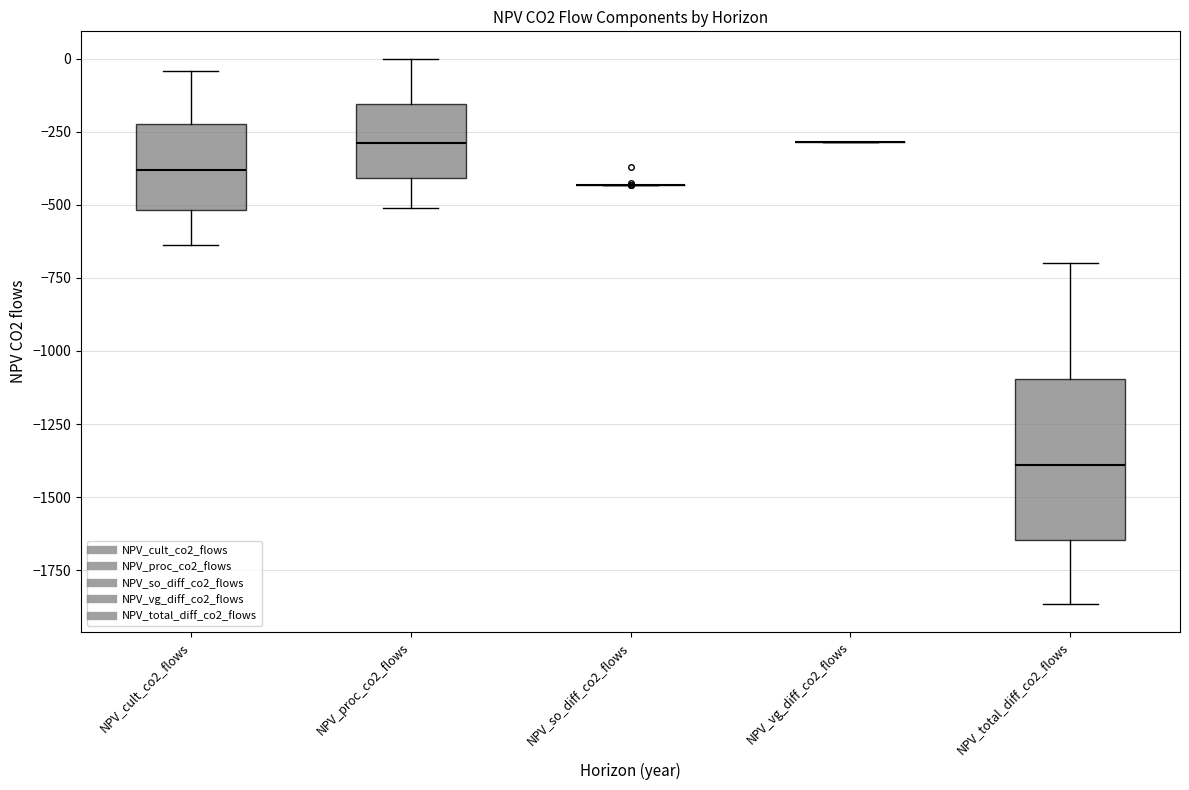

Reading left to right, transcribe this box plot: for each box, give where its median line is, the range the box spans, and where its two whiskers end, as read against the y-axis. The values are not printed on the chart, so give them approximately, as read against the axis.

NPV_cult_co2_flows: median -400, box -500 to -200, whiskers -650 to -50
NPV_proc_co2_flows: median -300, box -400 to -150, whiskers -500 to 0
NPV_so_diff_co2_flows: box collapsed to a line at -450, whiskers -450 to -450
NPV_vg_diff_co2_flows: box collapsed to a line at -300, whiskers -300 to -300
NPV_total_diff_co2_flows: median -1400, box -1650 to -1100, whiskers -1850 to -700